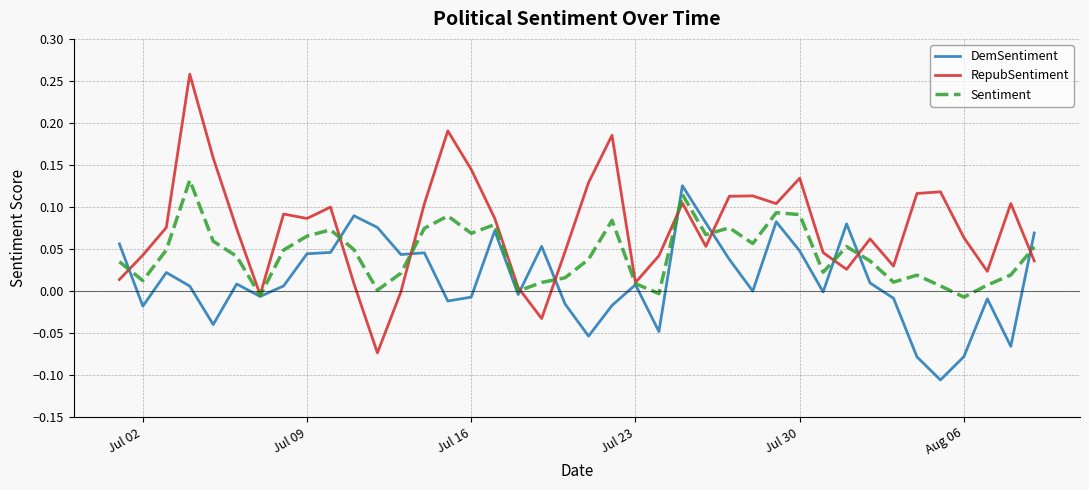

Rank the series by their average value, from lowest to highest.

DemSentiment, Sentiment, RepubSentiment